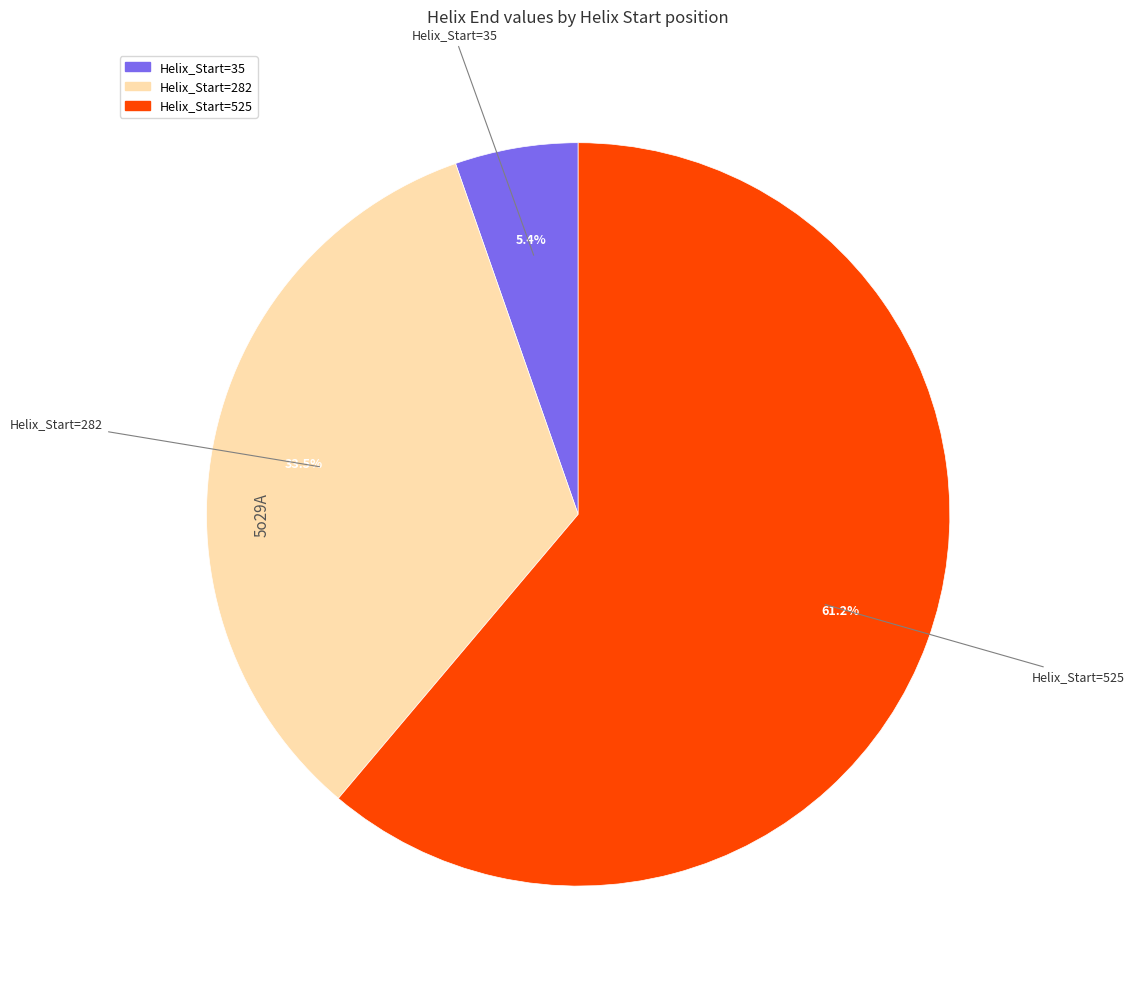

Count the number of slices in the pie.

3